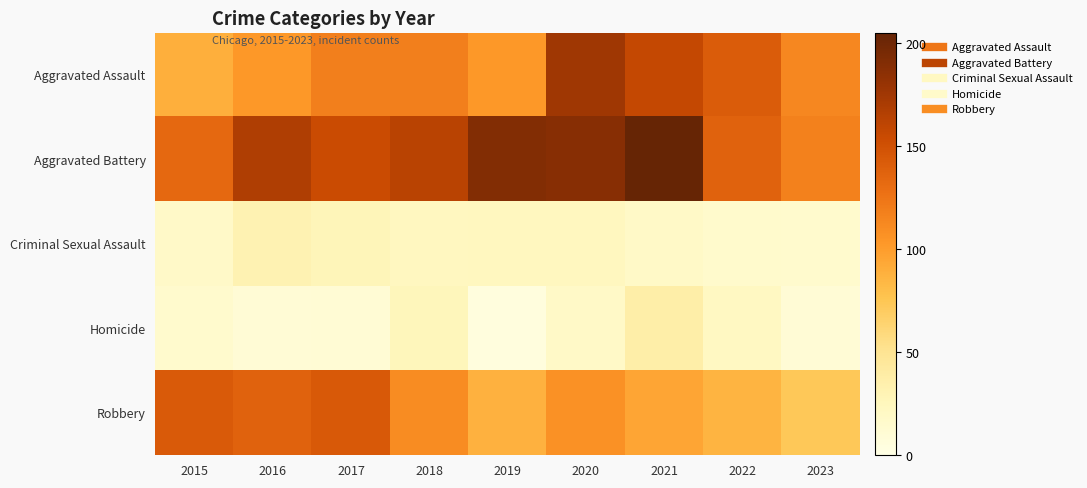

At how many categories does at least one series exceed 144?

6